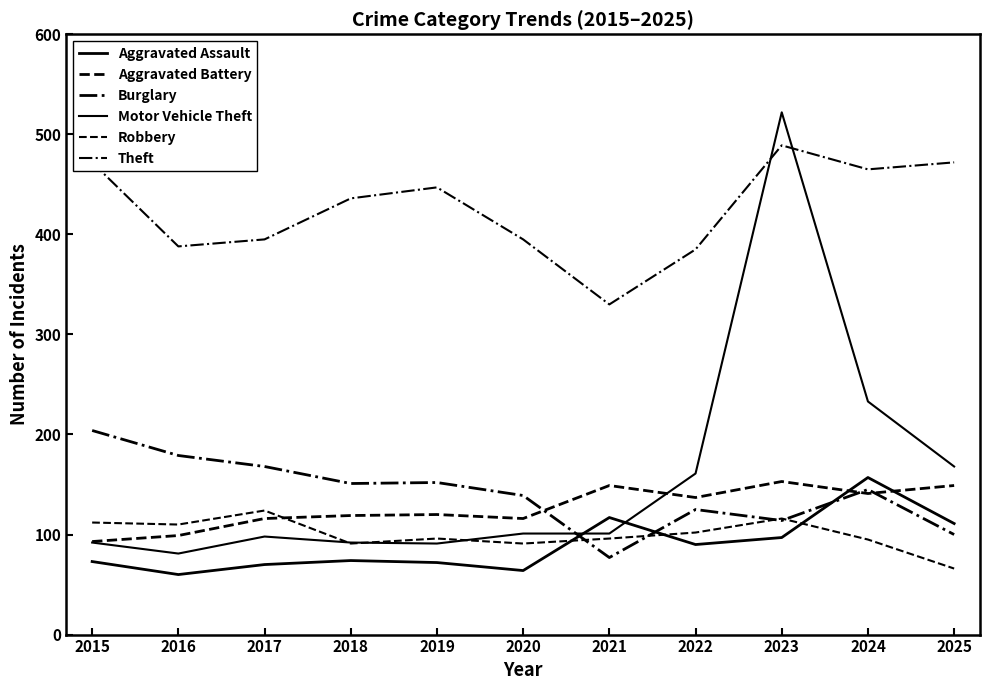

True or false: Theft and Robbery intersect in this chart.

False